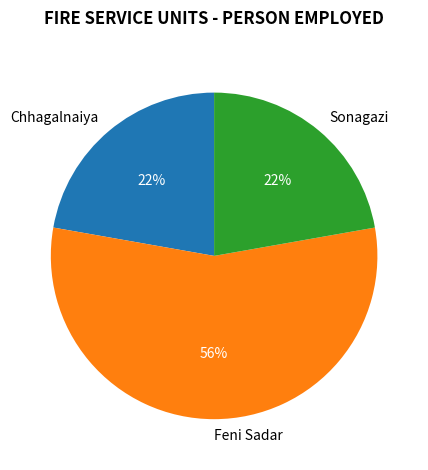

How many segments does this pie chart have?

3